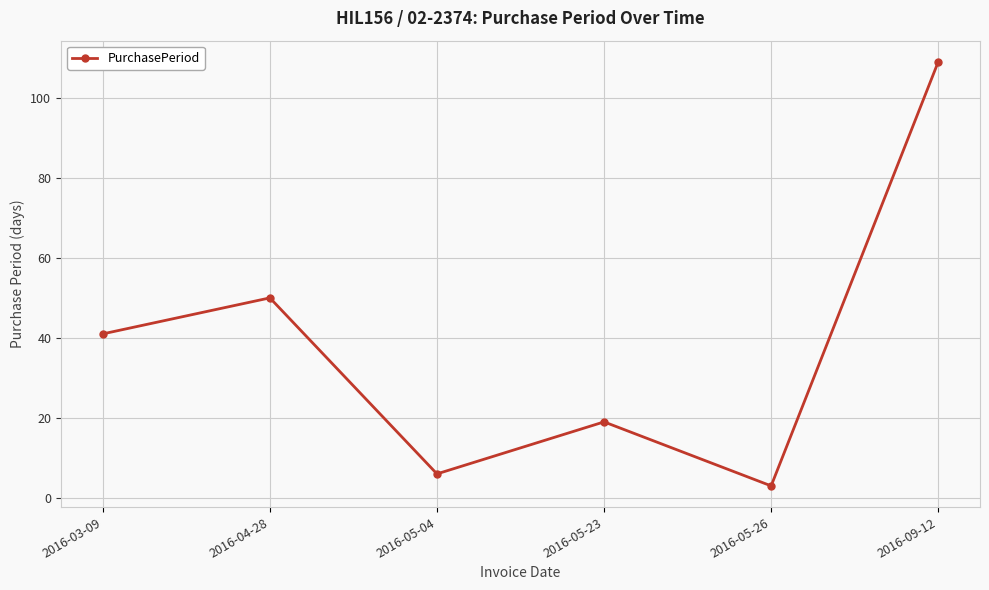

What is the label of the 1st point from the right?

2016-09-12